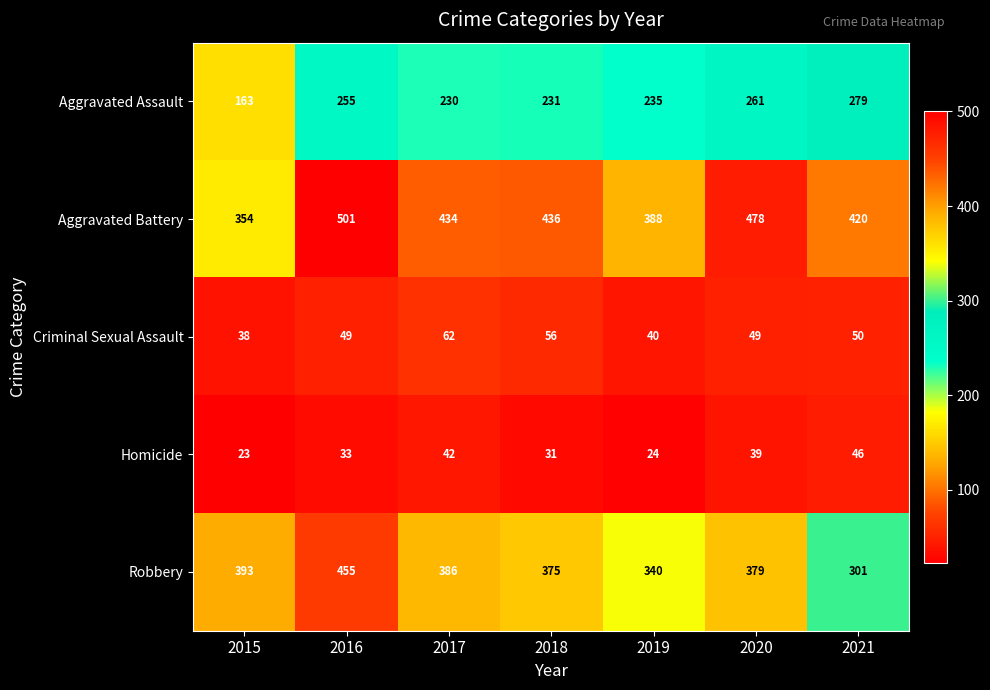

Read the Aggravated Battery value at 2021, to the nearest 10.

420